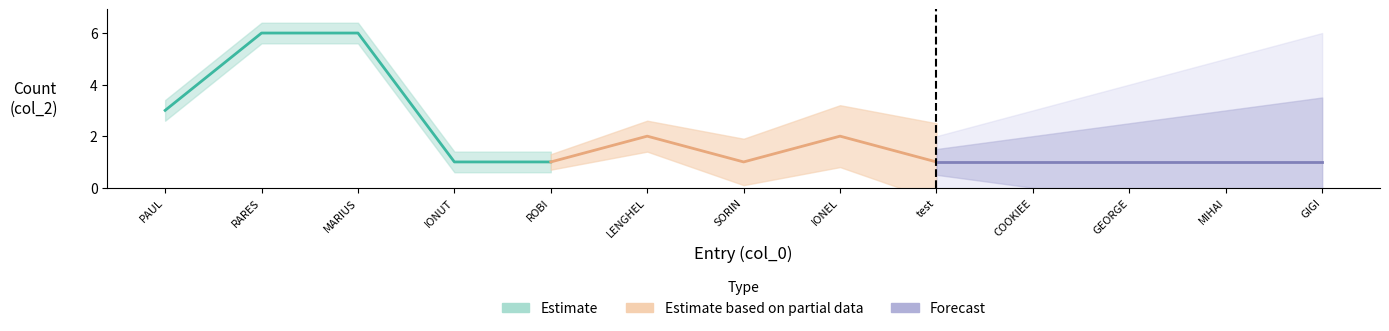

The Estimate series shows 3 at PAUL. True or false?

True